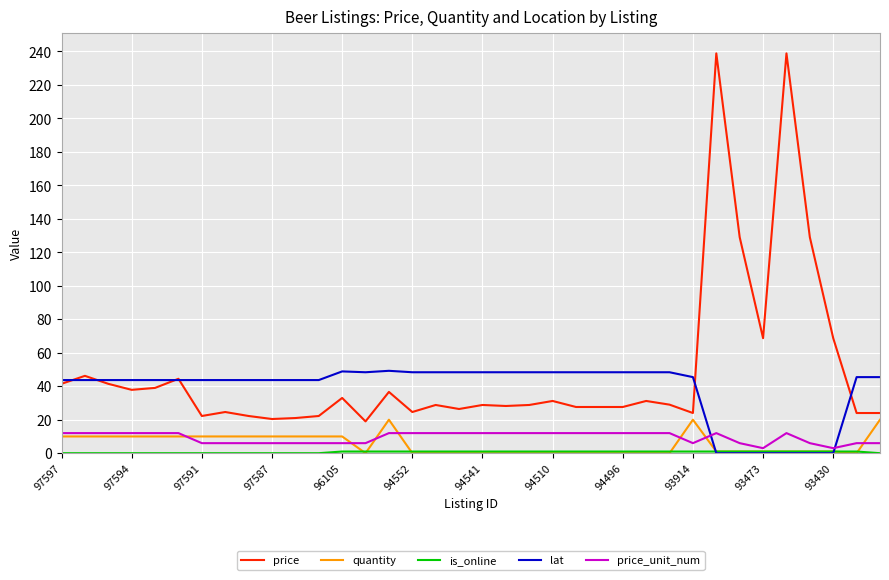

Which series has the widest spread of values?

price